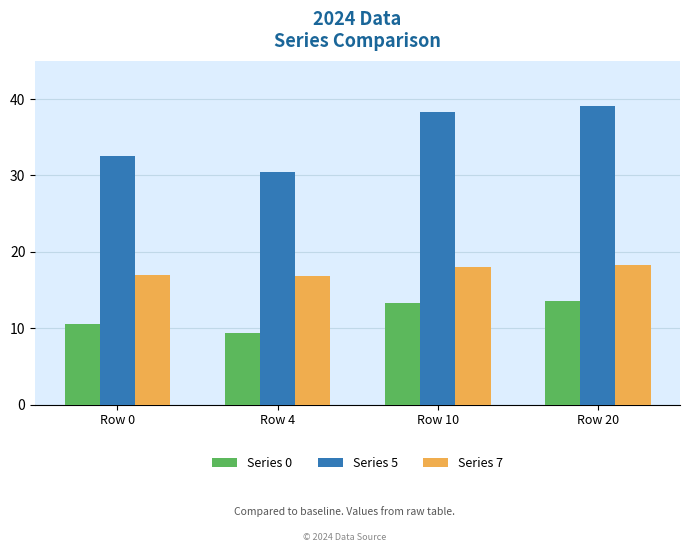

Which series has the widest spread of values?

Series 5